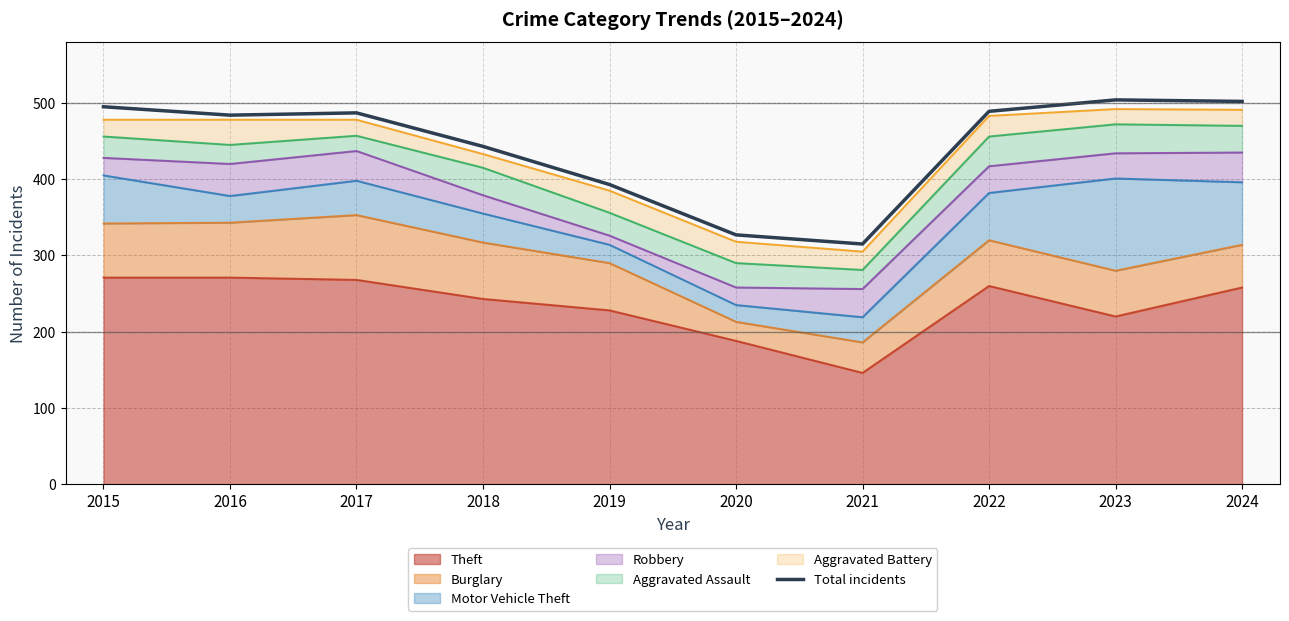

What is the difference between the maximum and minimum values?

189